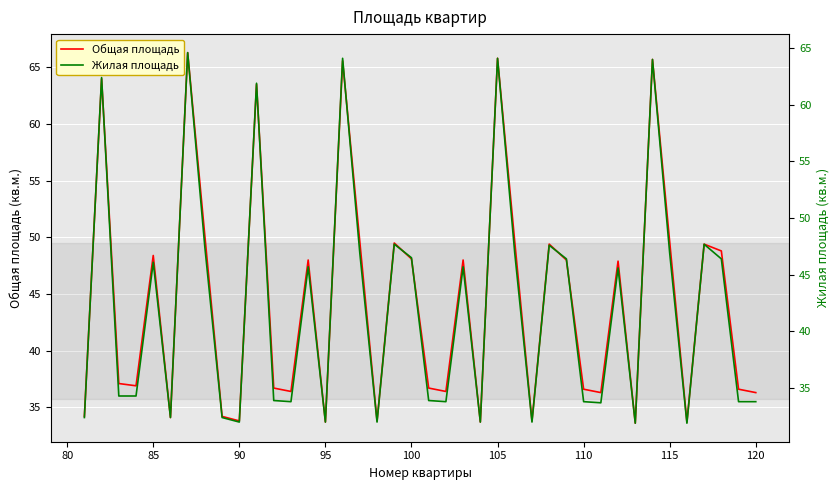

How many values in the Жилая площадь series are below 45?

20